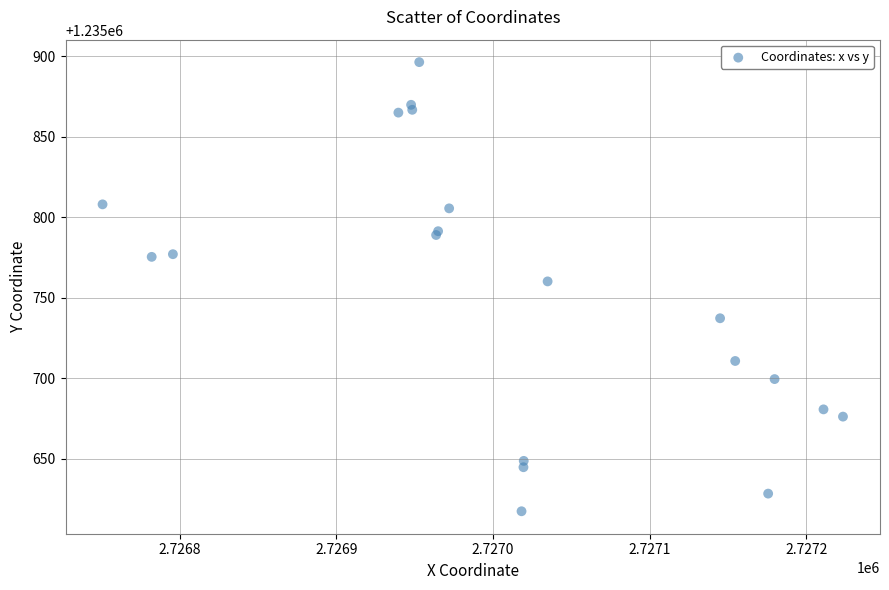

What Y value in the scatter plot is closest to 1235756?

1235760.2